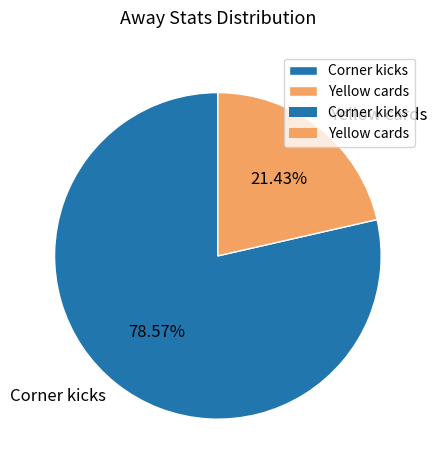

What percentage do Corner kicks and Yellow cards together represent?

100.0%